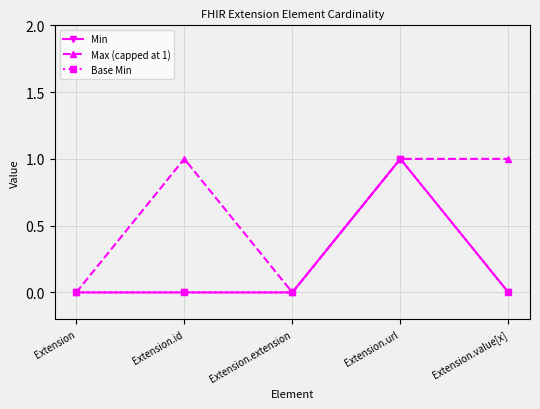

Is the value of Max (capped at 1) at Extension.value[x] greater than the value of Min at Extension?

Yes